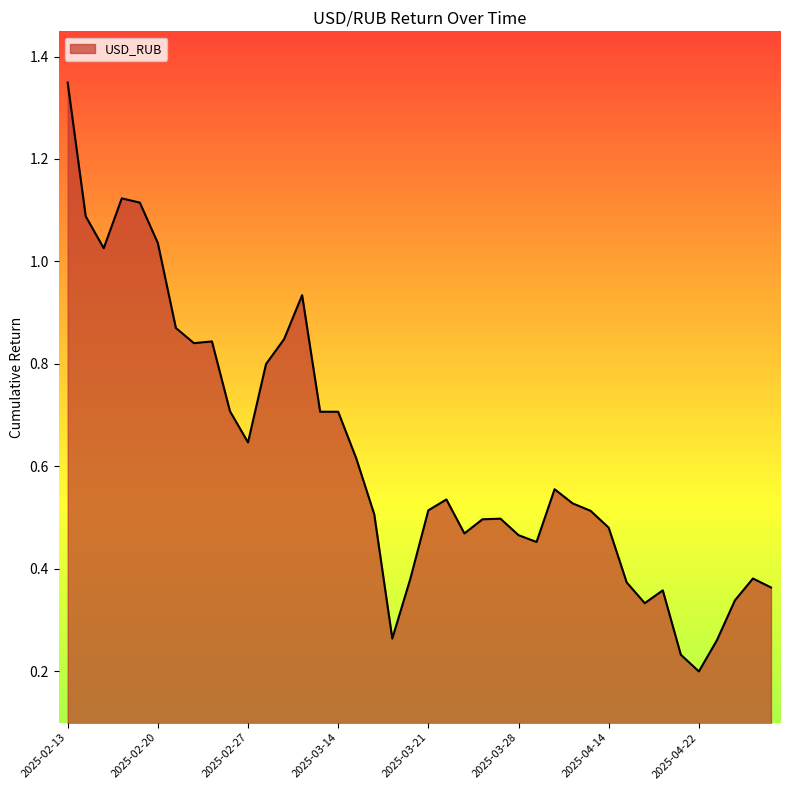

Approximately how many times larger is the value at 2025-04-28 compared to 2025-02-14?

0.3